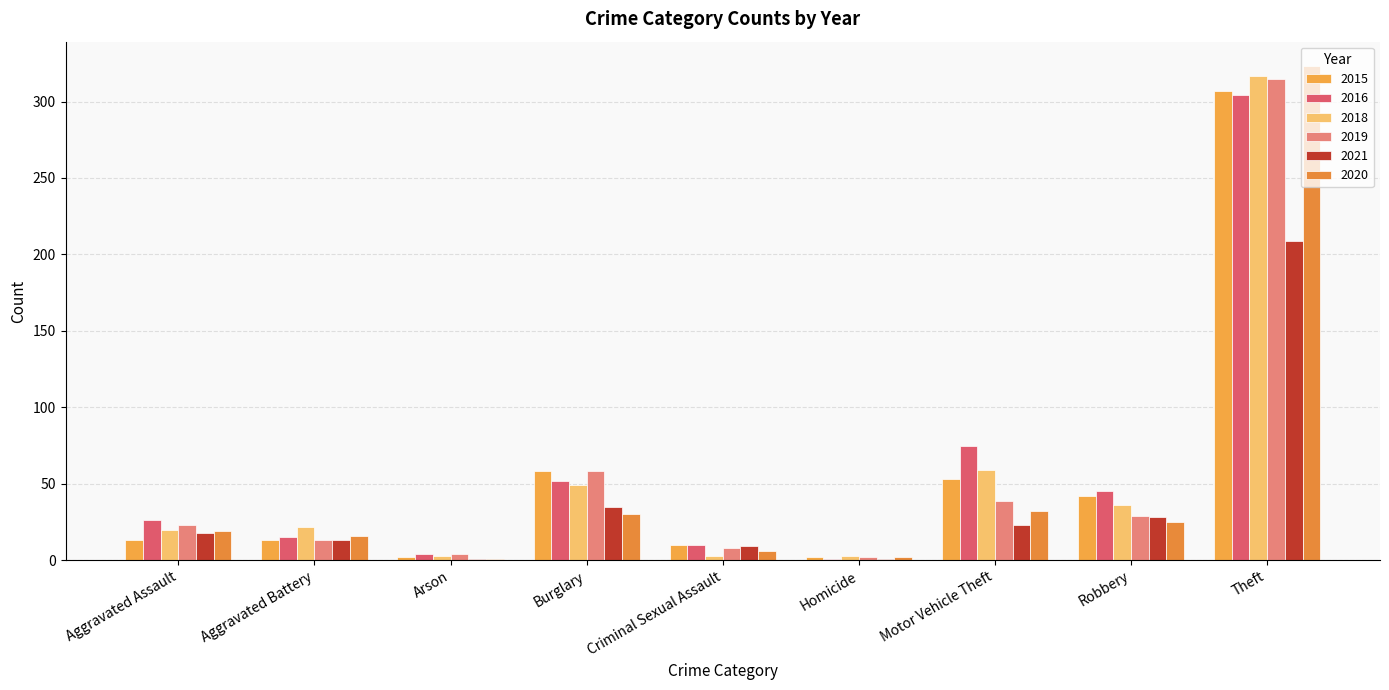

Are the bars grouped side by side (vs. stacked)?

Yes